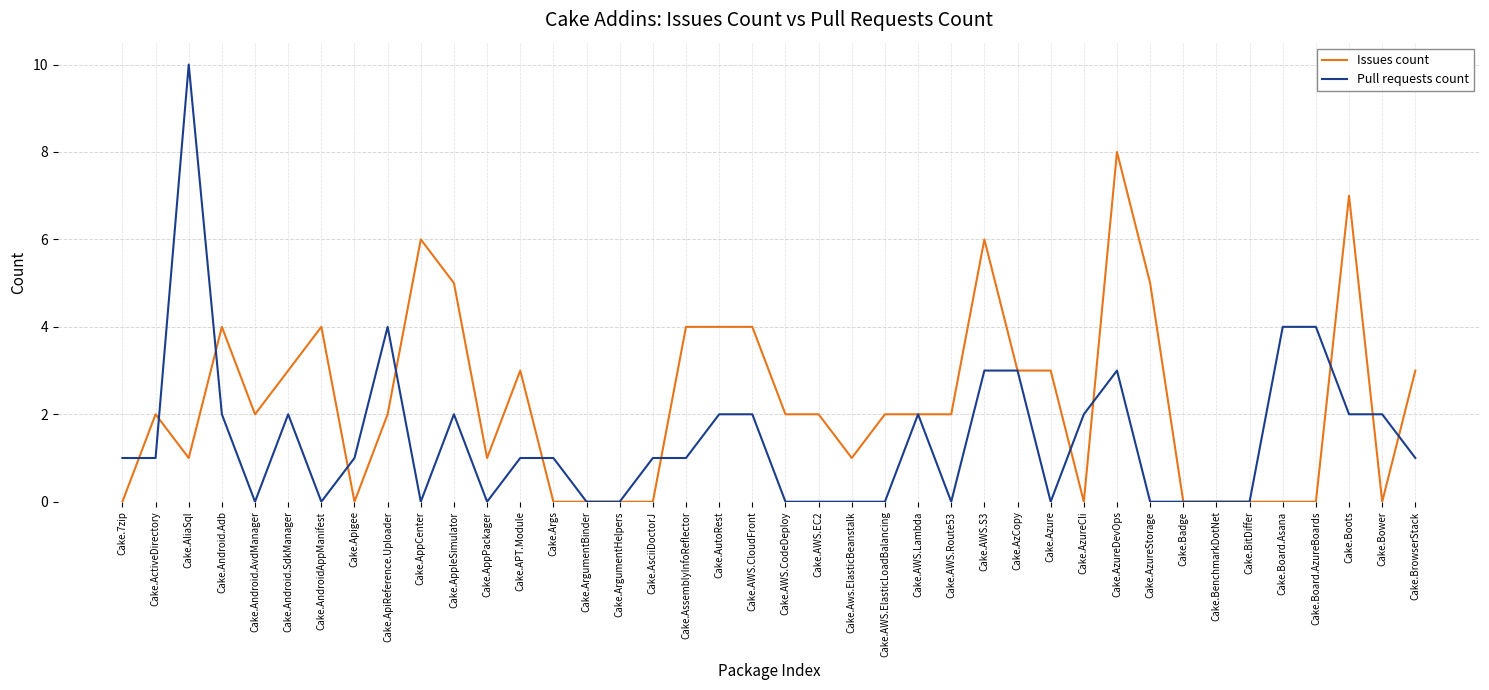

What is the maximum value shown in the chart?

10